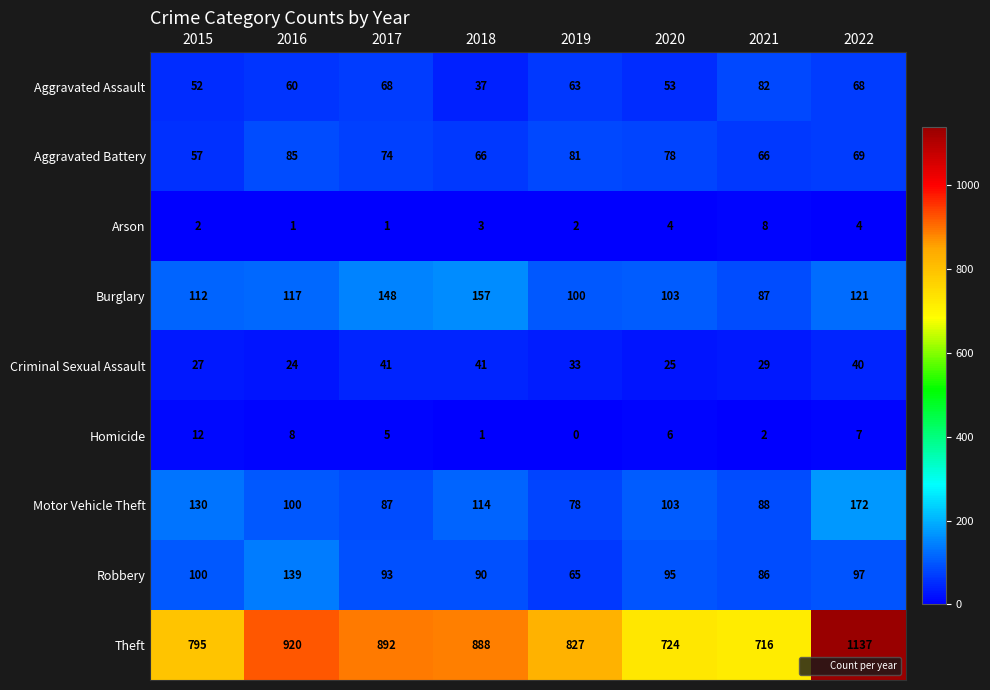

What is the difference between the highest and lowest values at 2019?

827